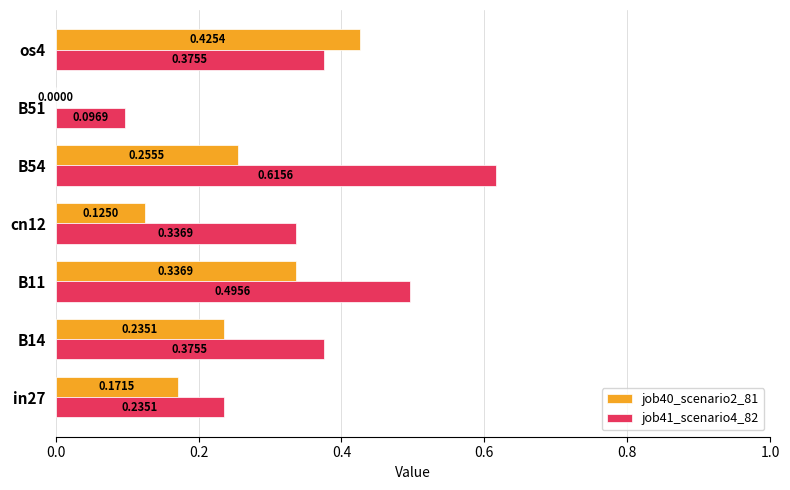

At which category is the sum across all series the highest?

B54